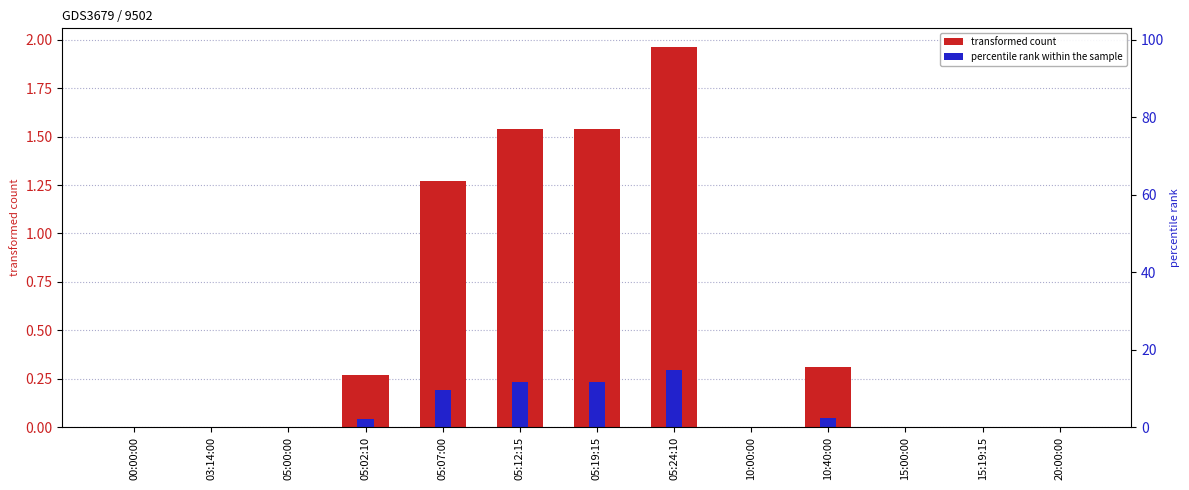

How many bars are there in total?

26